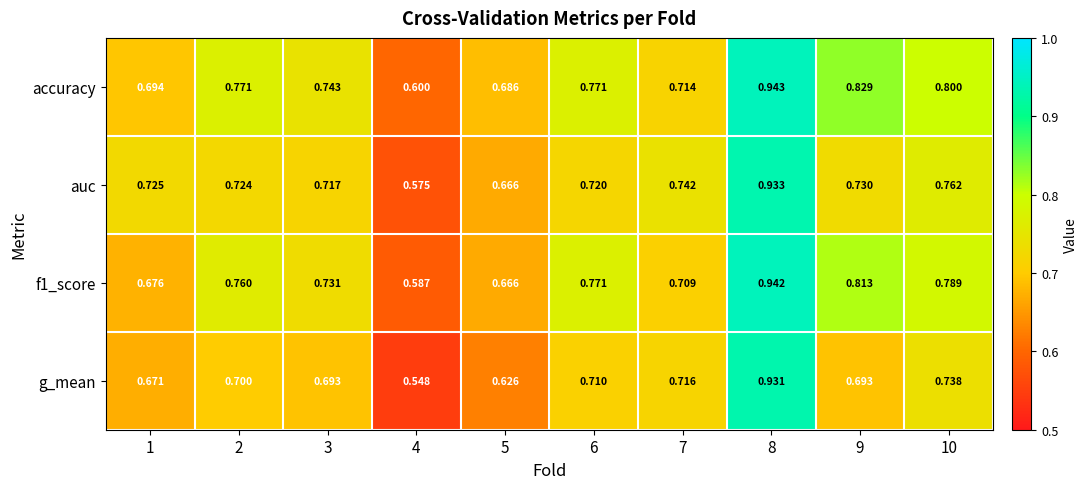

Which series has the largest total across all categories?

accuracy